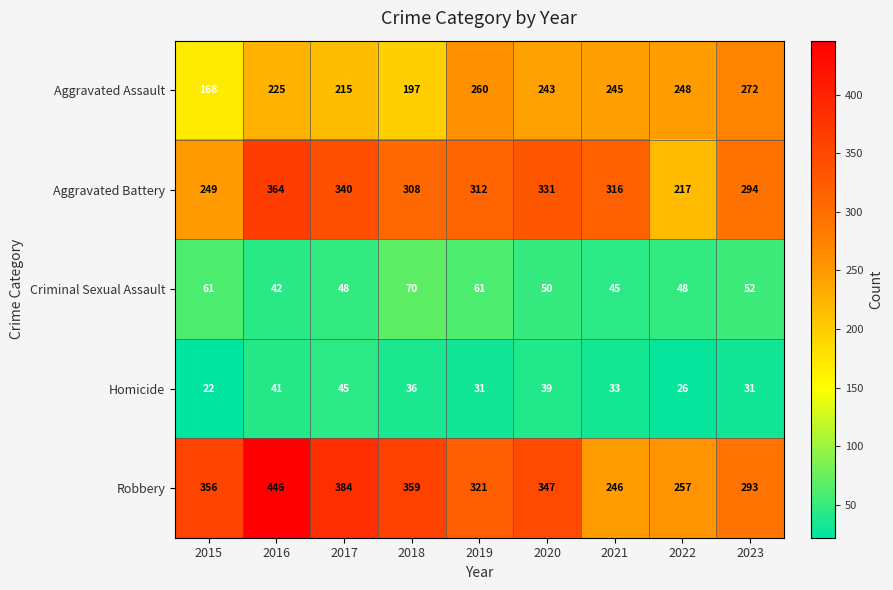

Which series changed the most between 2016 and 2017?

Robbery